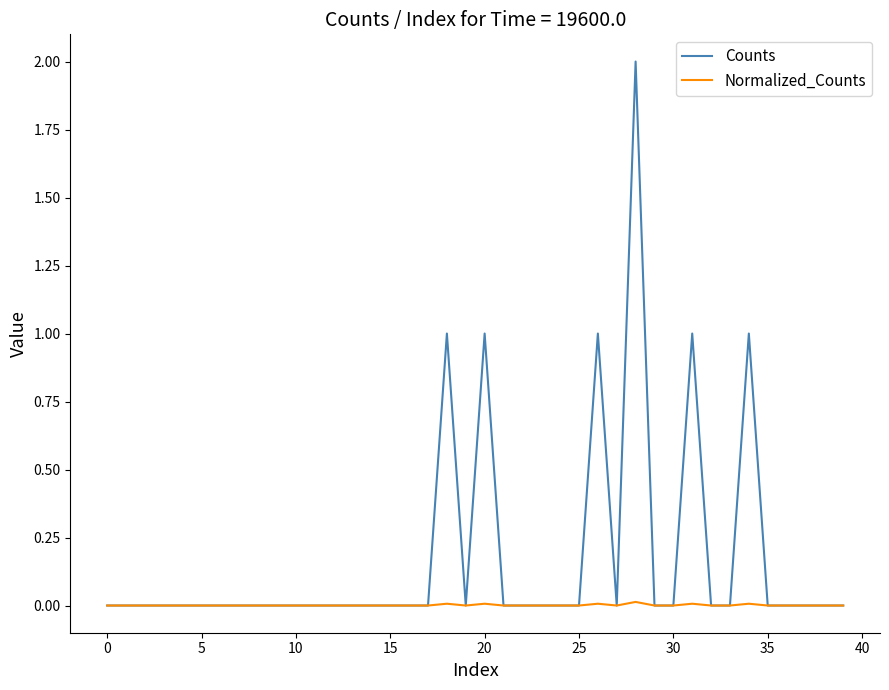

List the series in order of their peak value, highest first.

Counts, Normalized_Counts